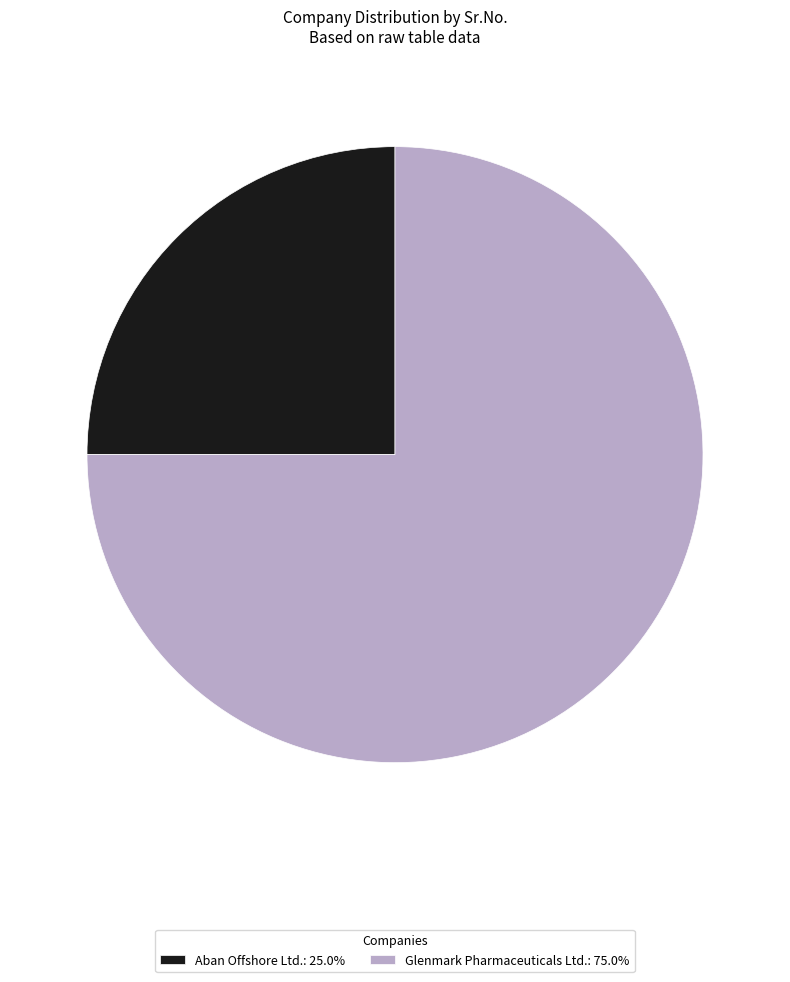

Which has a higher value, Aban Offshore Ltd. or Glenmark Pharmaceuticals Ltd.?

Glenmark Pharmaceuticals Ltd.